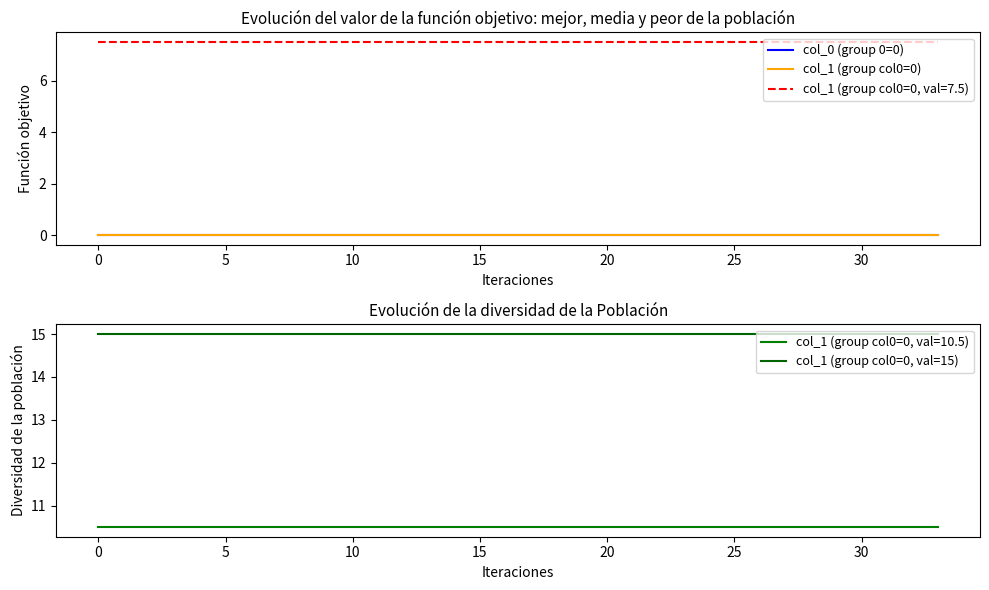

True or false: col_1 (group col0=0, val=15) and col_0 (group 0=0) intersect in this chart.

False